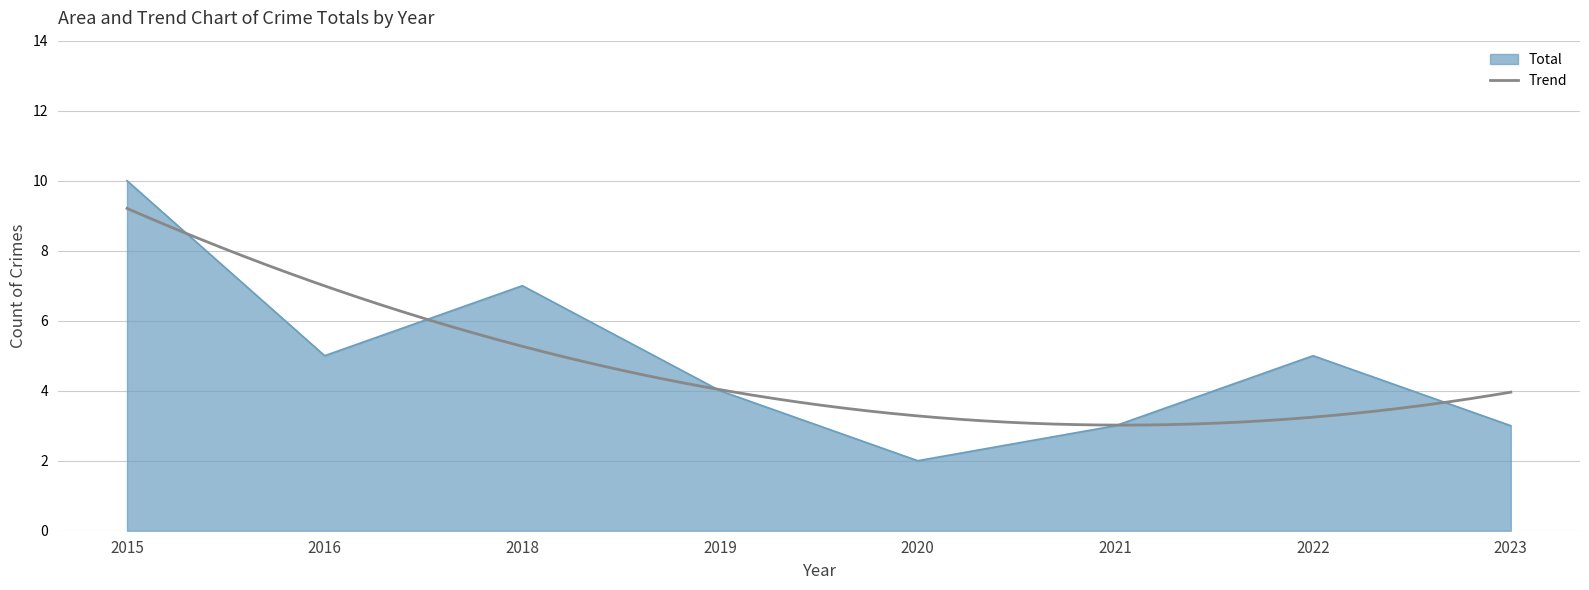

Between 2018 and 2019, which is larger?

2018